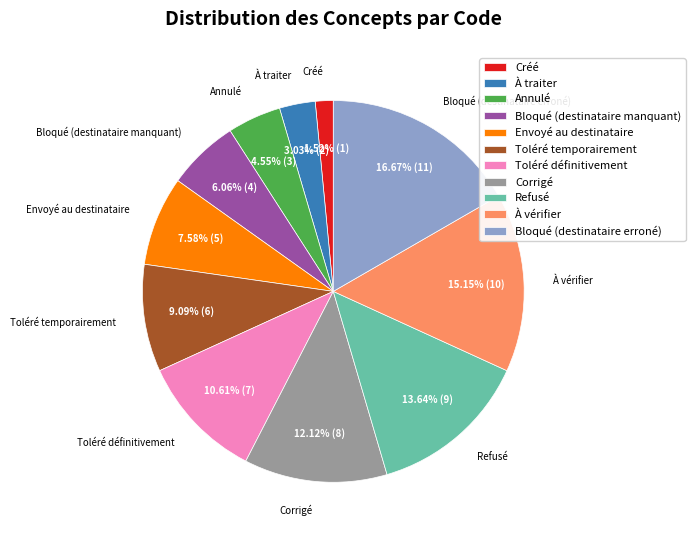

Is it true that Bloqué (destinataire erroné) is 17% of the pie?

True